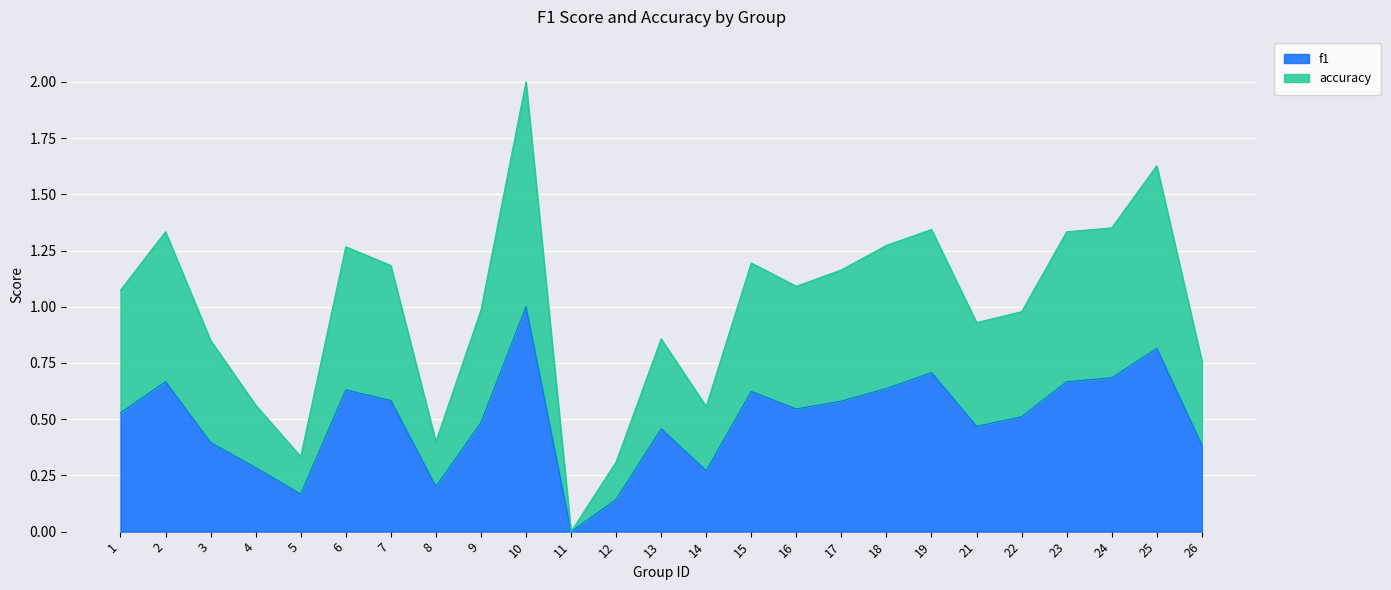

What are all the series names shown in the legend?

f1, accuracy